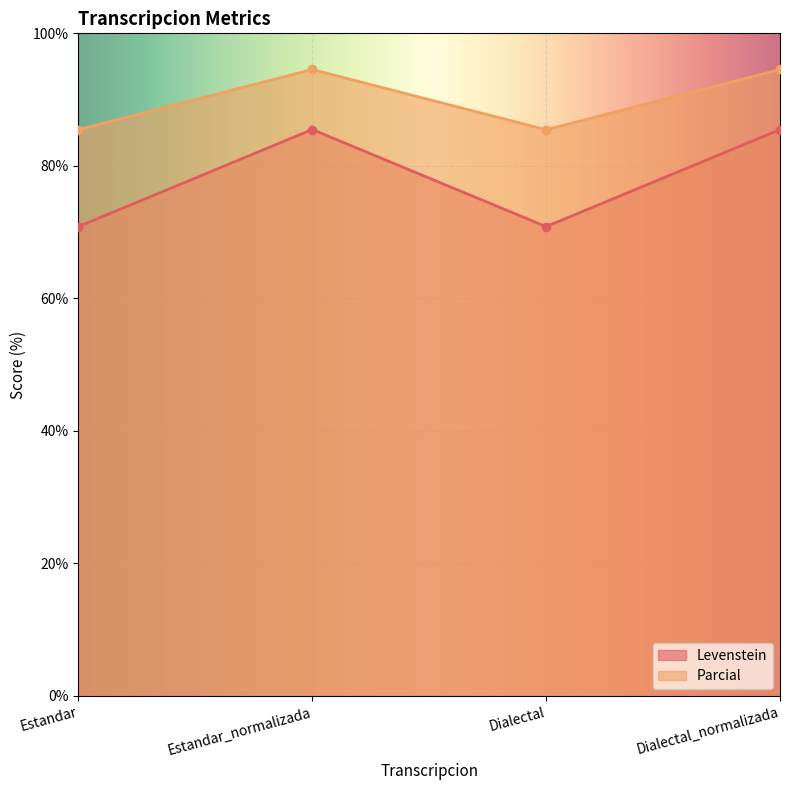

At which label is Levenstein closest to 78?

Estandar